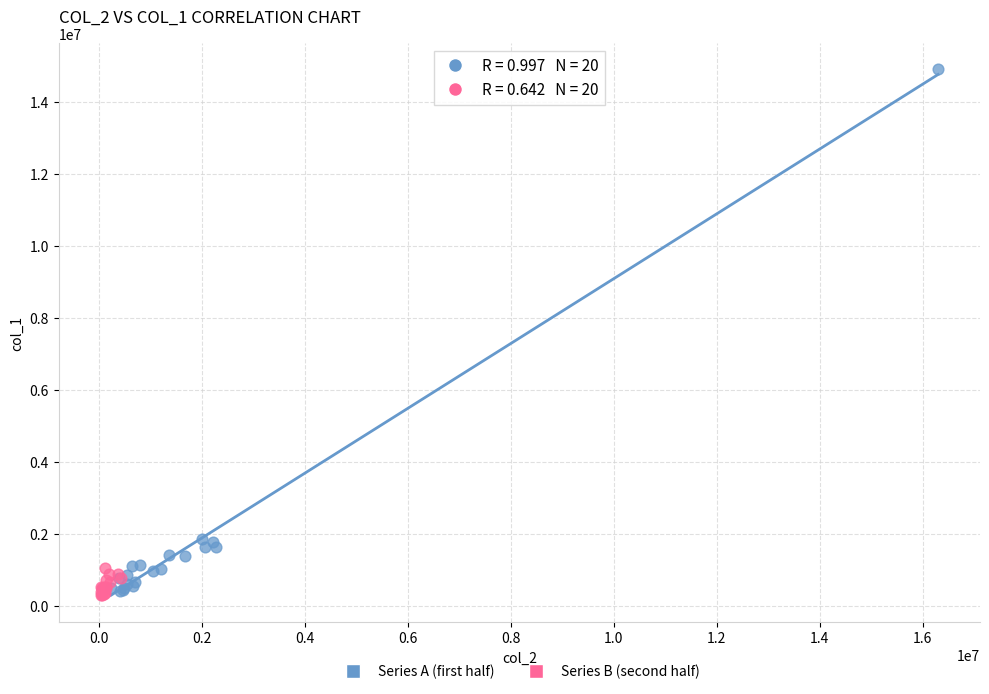

Which series has the largest Y range (max minus min)?

Series A (first half)